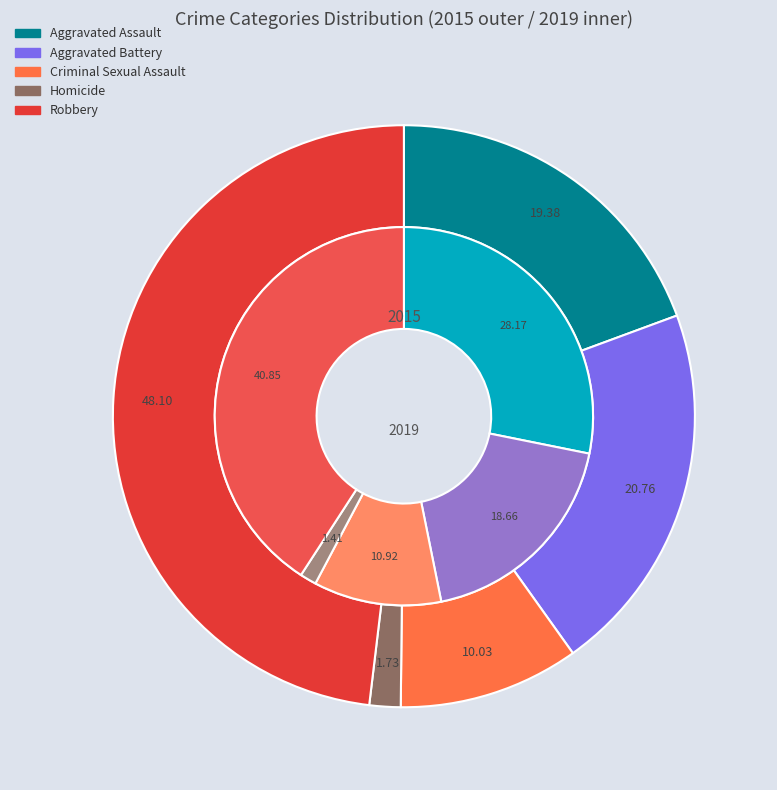

What percentage is NOT represented by values_2019?

79.2%